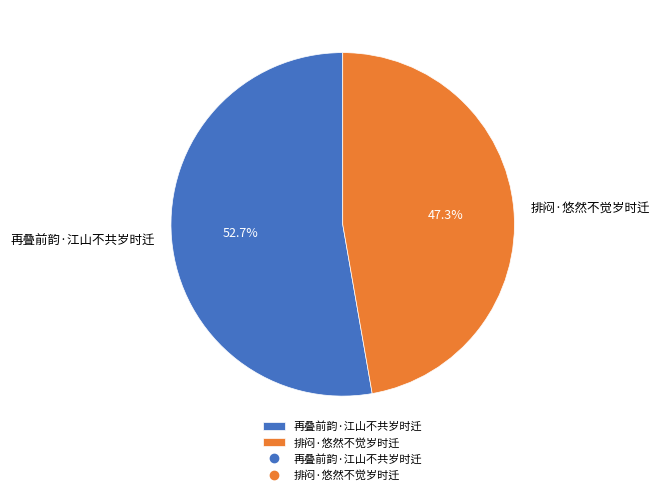

What percentage is the 再叠前韵·江山不共岁时迁 slice, to the nearest percent?

53%